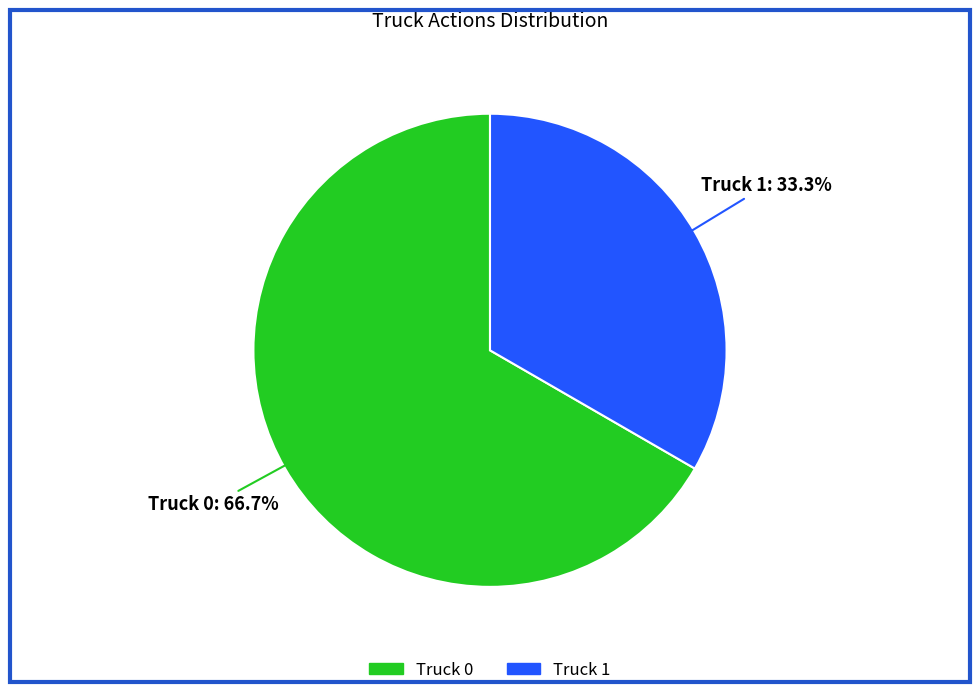

How many segments does this pie chart have?

2